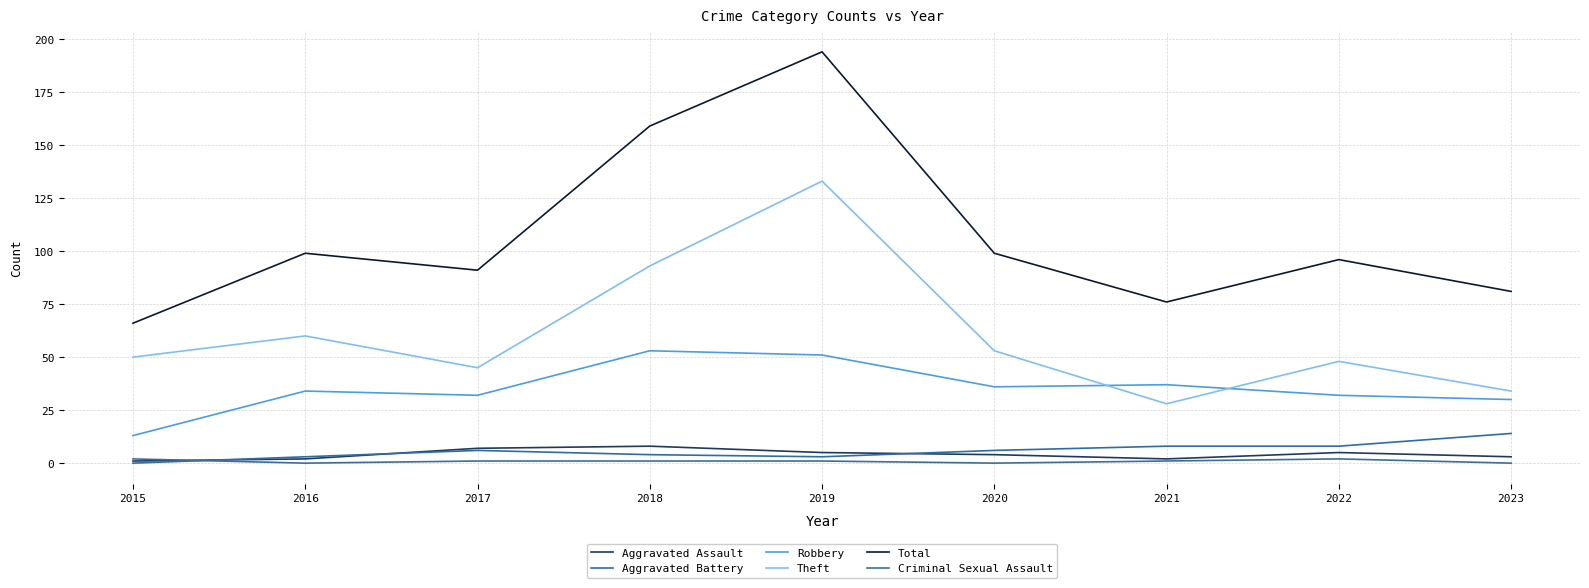

What is the lowest value of the Aggravated Assault series?

1